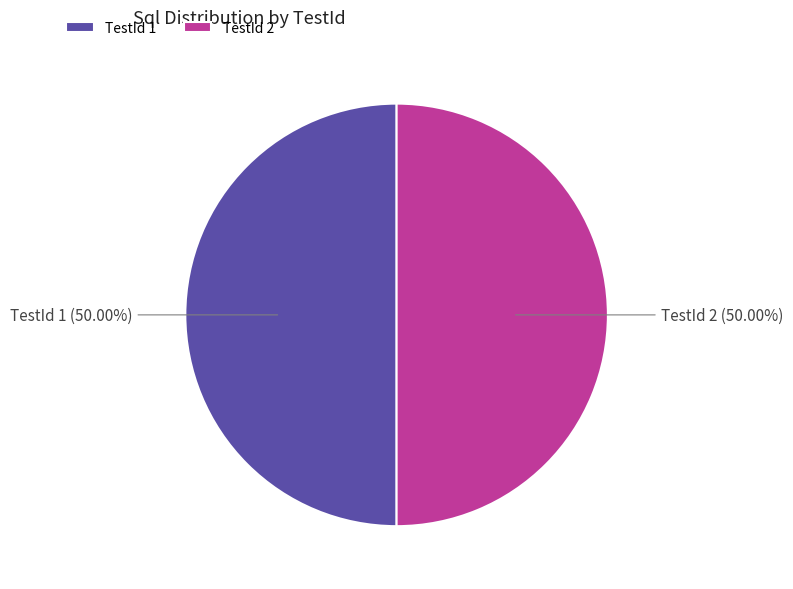

Combined, do TestId 2 and TestId 1 account for over 50%?

Yes